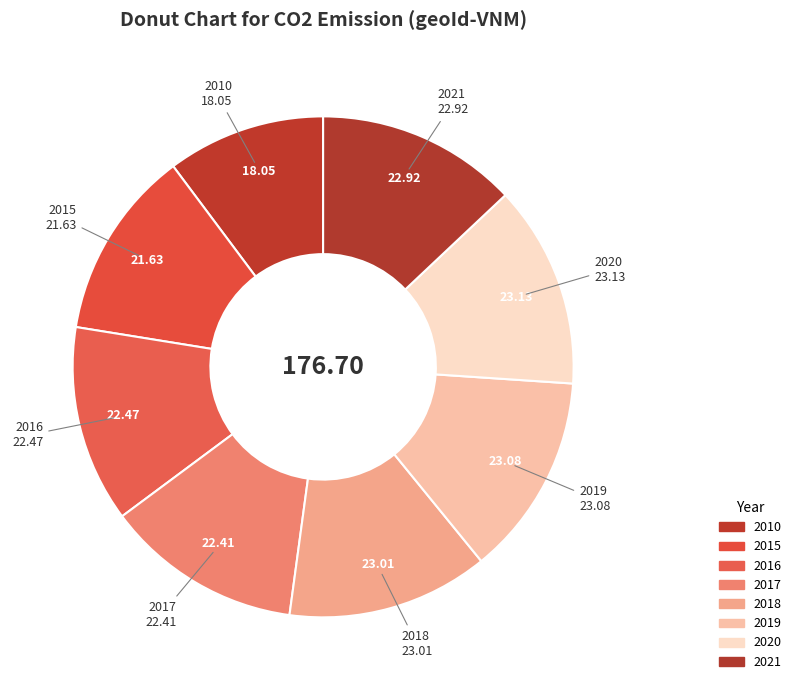

Rank the categories by value from lowest to highest.

2010, 2015, 2017, 2016, 2021, 2018, 2019, 2020